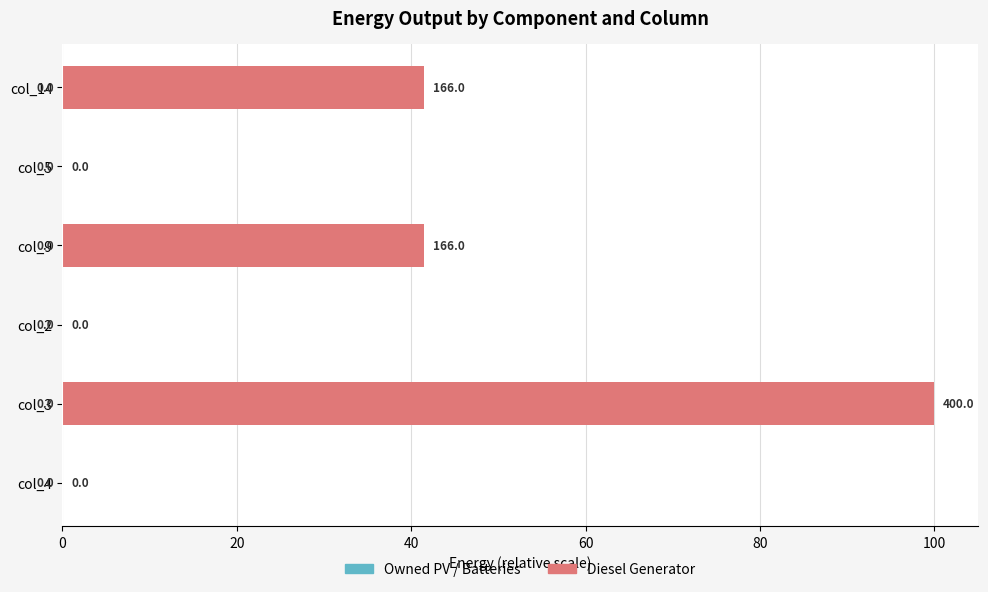

What is the maximum value shown in the chart?

100.0